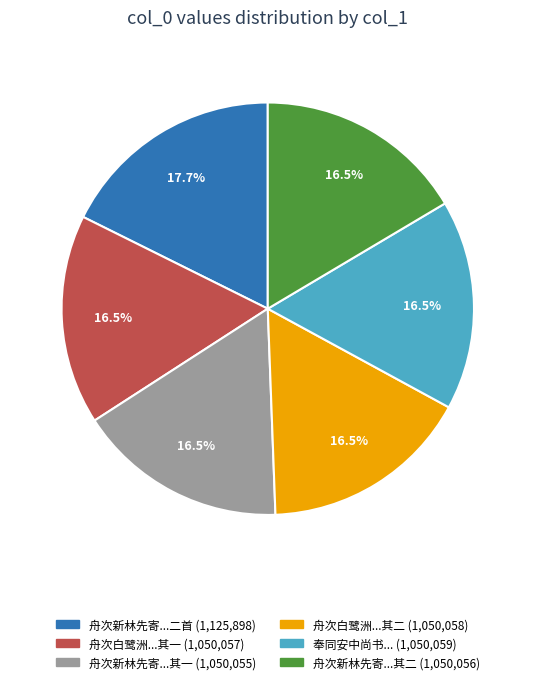

Is there any slice that represents more than half of the pie?

No